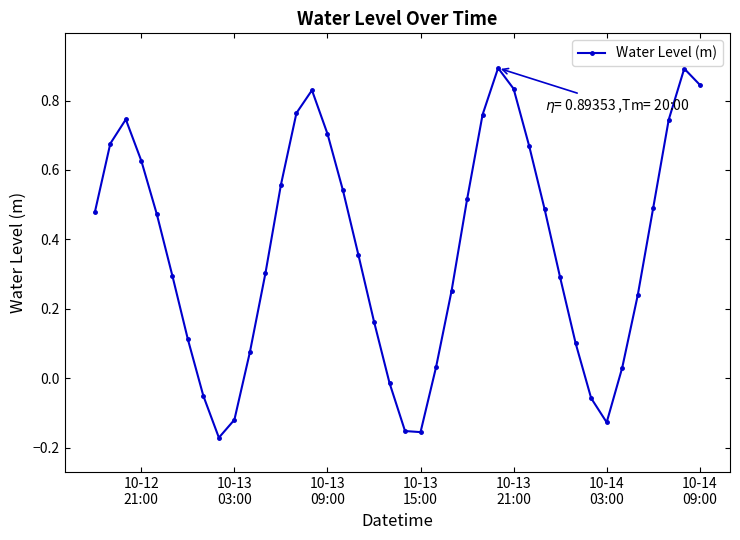

What is the greatest value displayed?

0.9